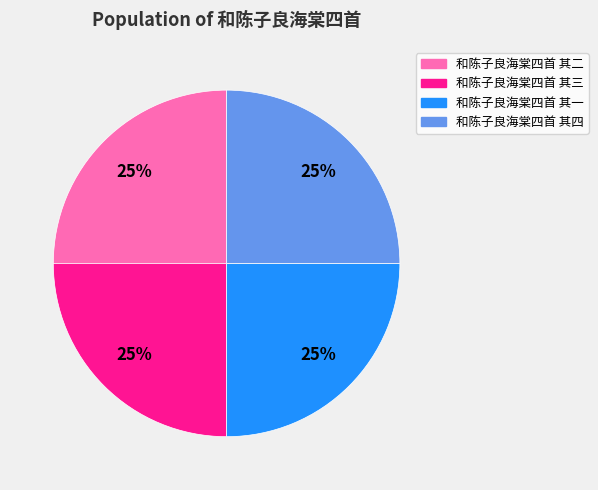

The 和陈子良海棠四首 其四 slice represents 25% of the pie. True or false?

True